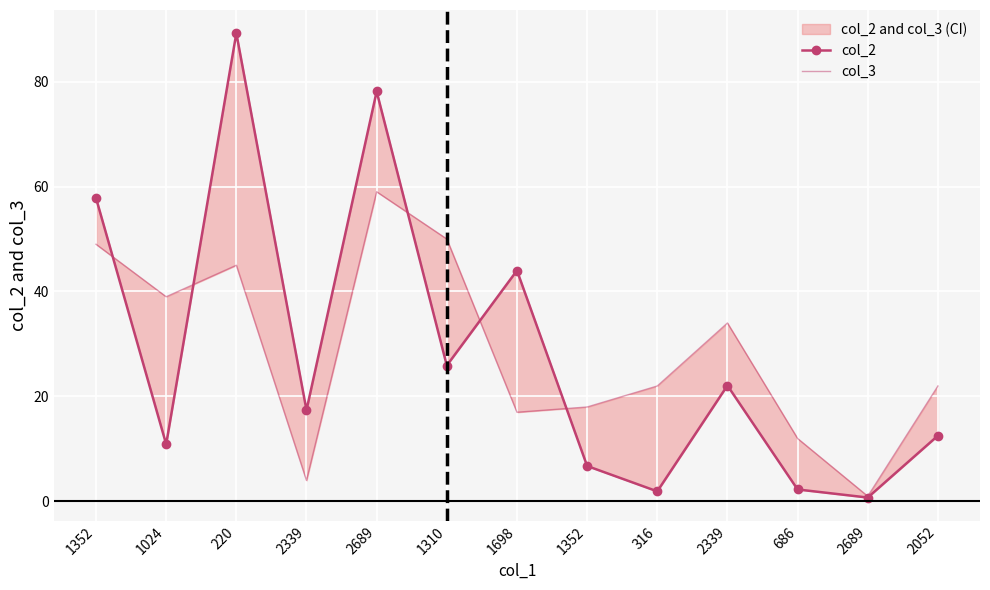

In col_3, how many points are higher than both neighbors (excluding endpoints)?

3